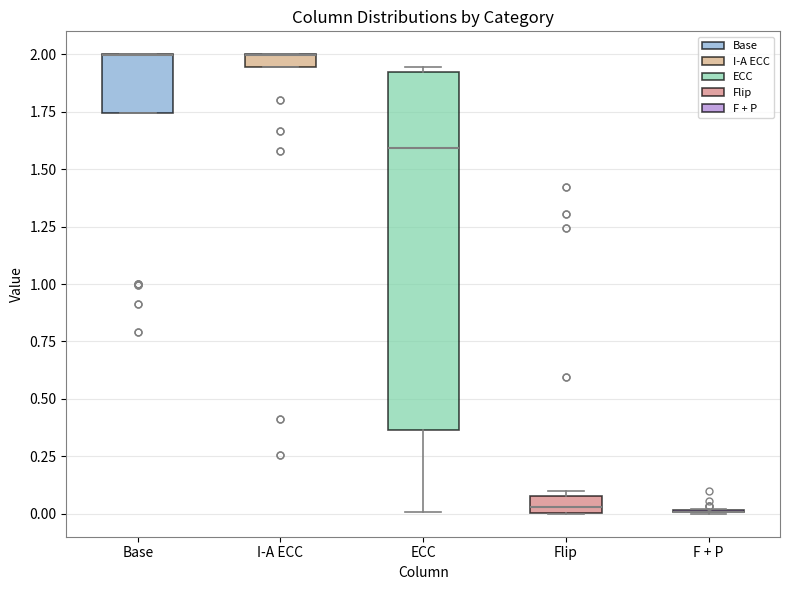

Which box is the tallest, from its lower edge to its upper edge?

ECC